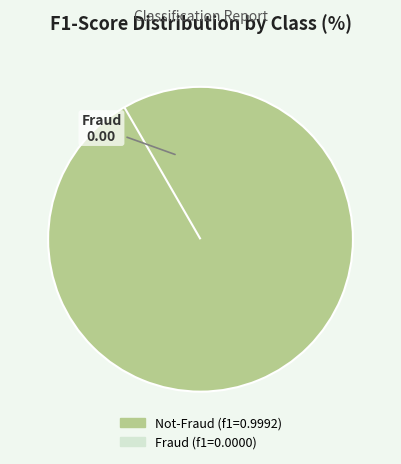

To the nearest percent, what portion does Not-Fraud represent?

100%